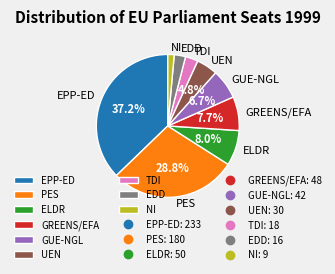

The ELDR slice represents 8% of the pie. True or false?

True